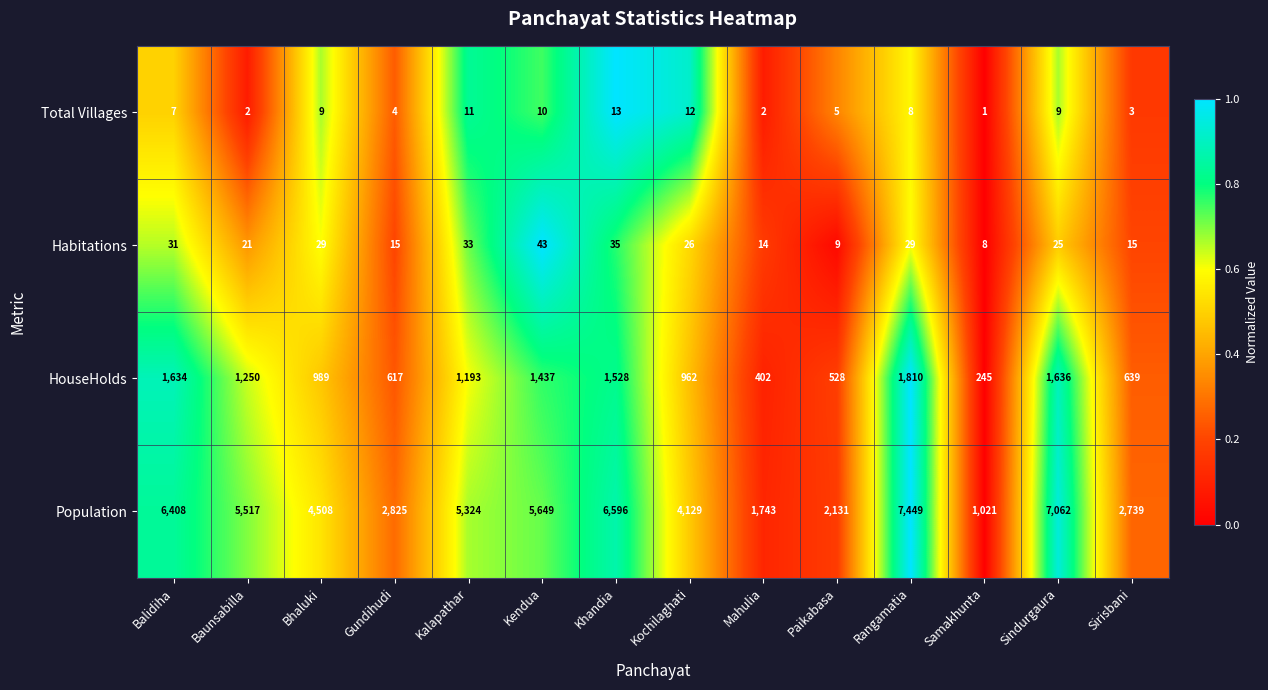

Count the number of categories in the chart.

14